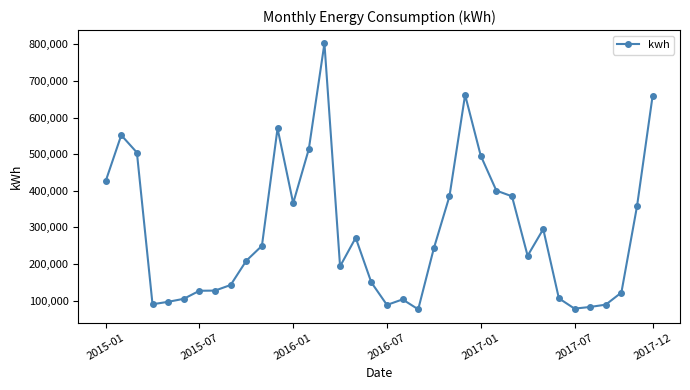

What is the minimum value shown in the chart?

76300